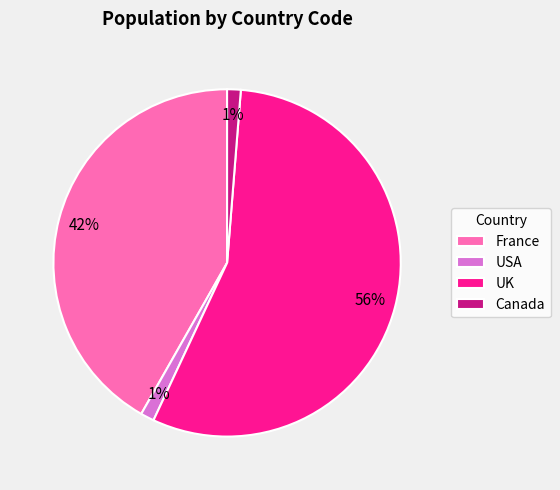

To the nearest percent, what percentage of the pie is Canada?

1%